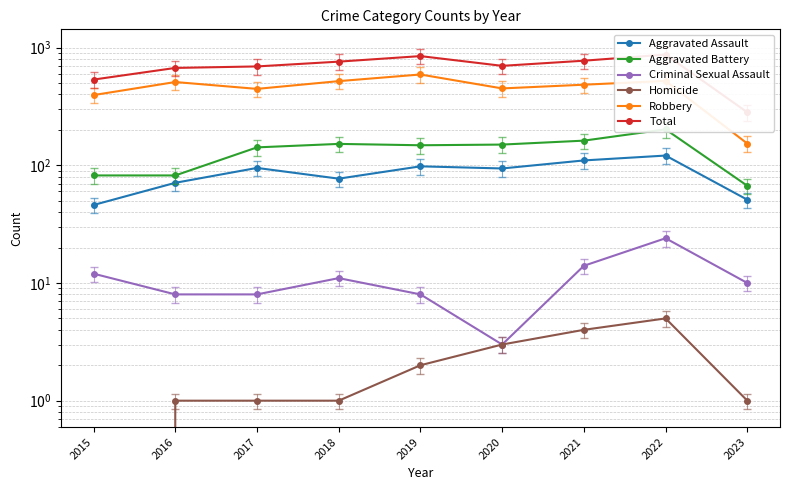

True or false: Aggravated Battery and Robbery intersect in this chart.

False